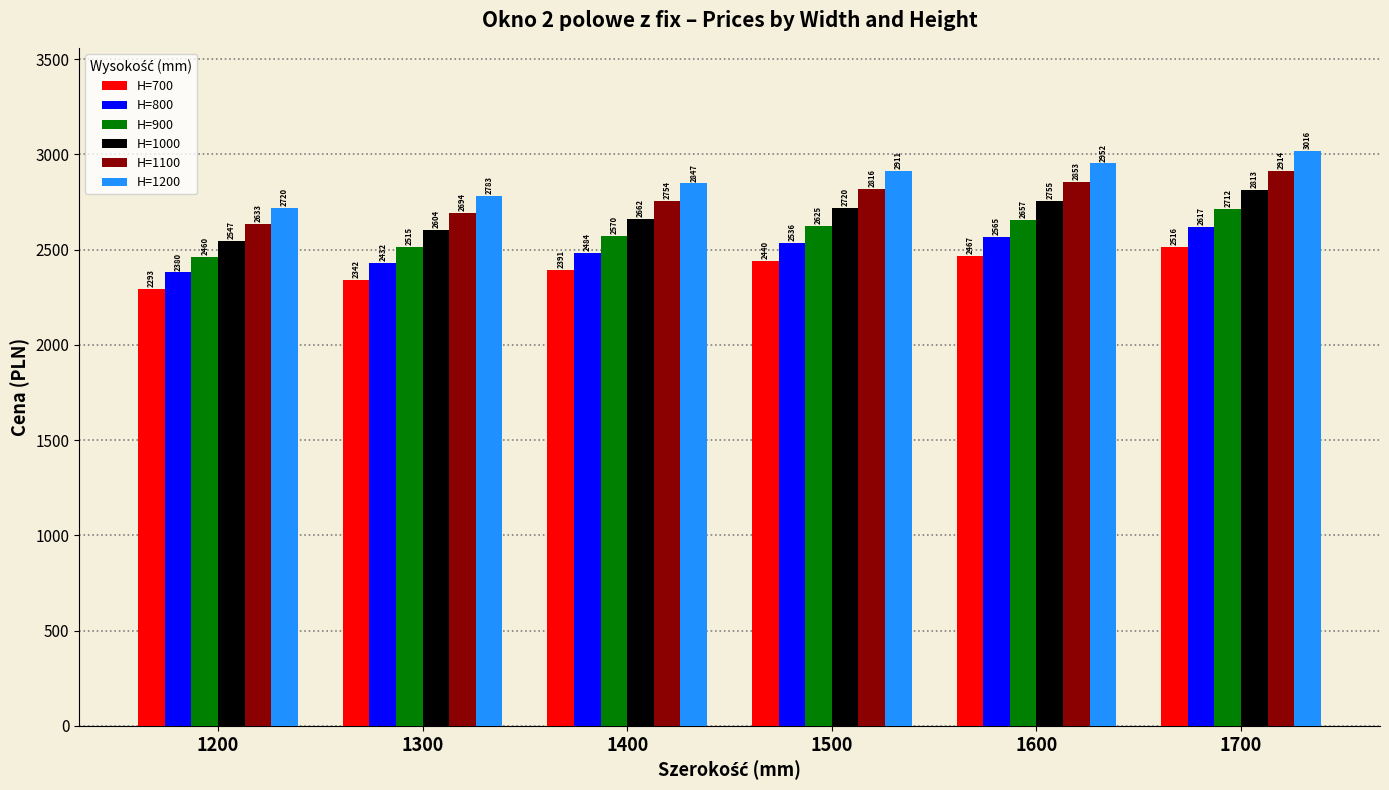

Which series has the widest spread of values?

H=1200